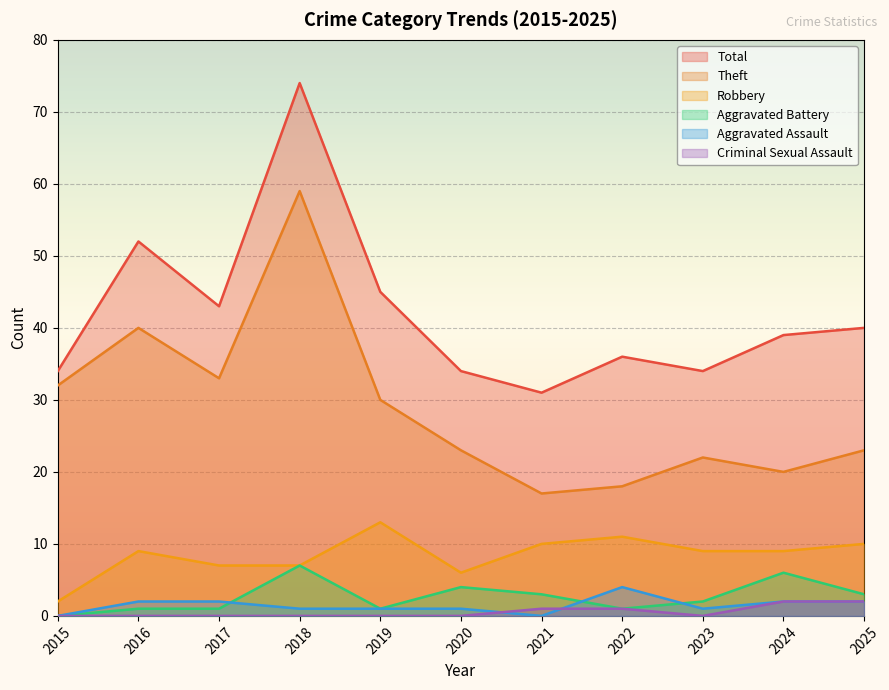

True or false: Aggravated Assault and Total cross at least once.

False